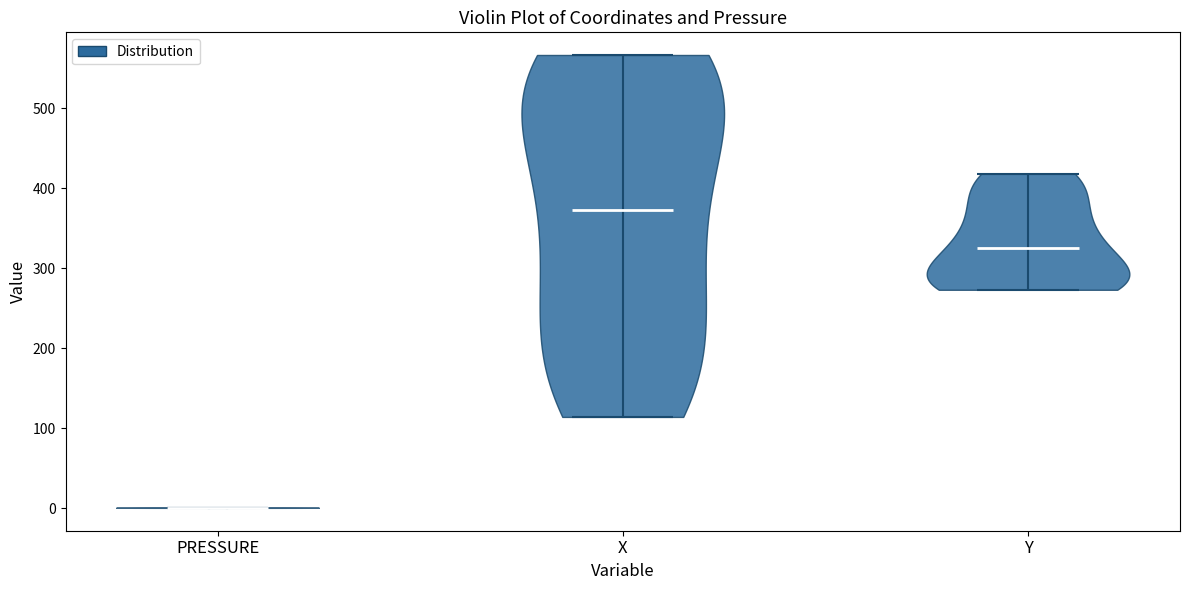

Reading left to right, read every violin against the y-axis: where its median line is, and the lowest and highest points it reaches. The values are not printed on the chart, so give them approximately, as read against the axis.

PRESSURE: median line 0, lowest point 0, highest point 0
X: median line 370, lowest point 110, highest point 570
Y: median line 330, lowest point 270, highest point 420